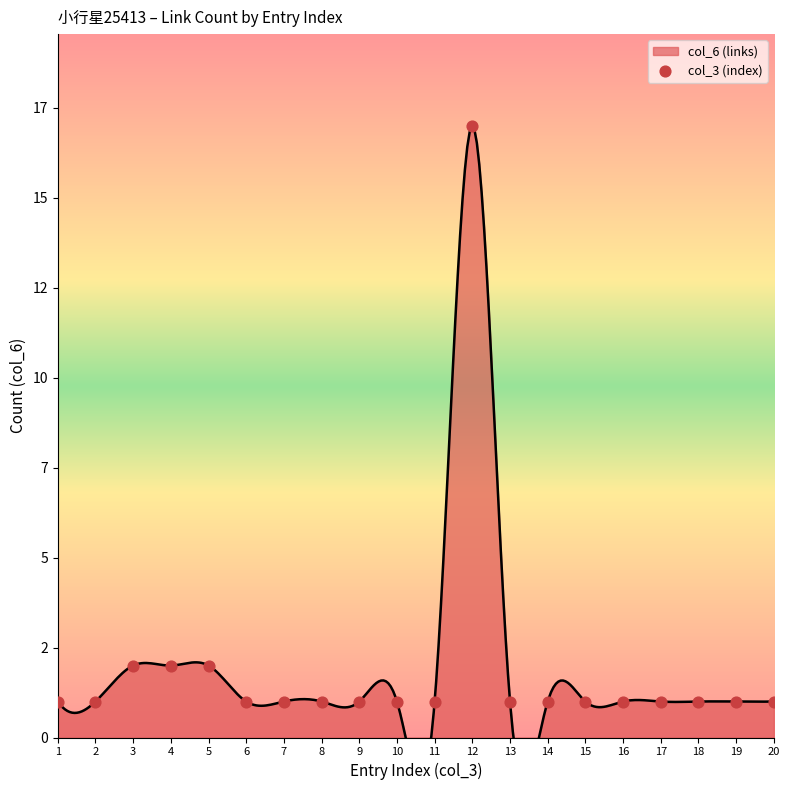

What is the ratio of the value at 1 to the value at 12?

0.1